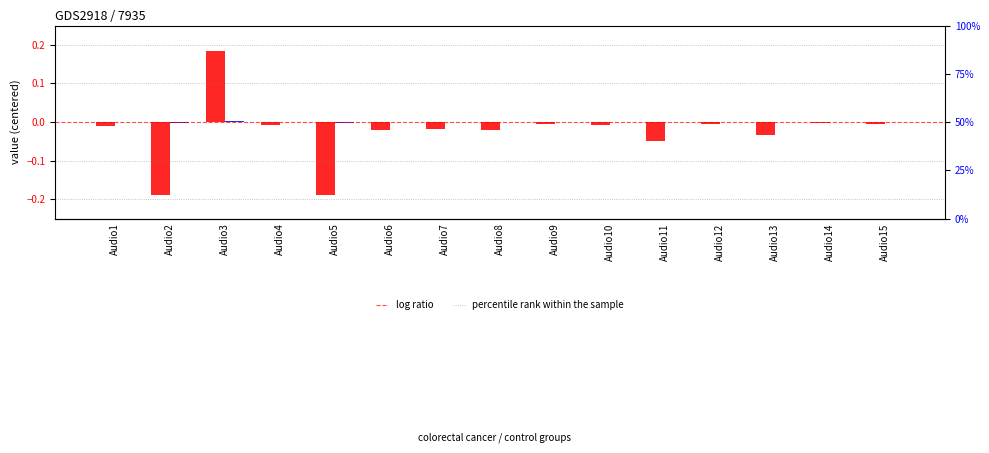

How many bars are there in each group?

2